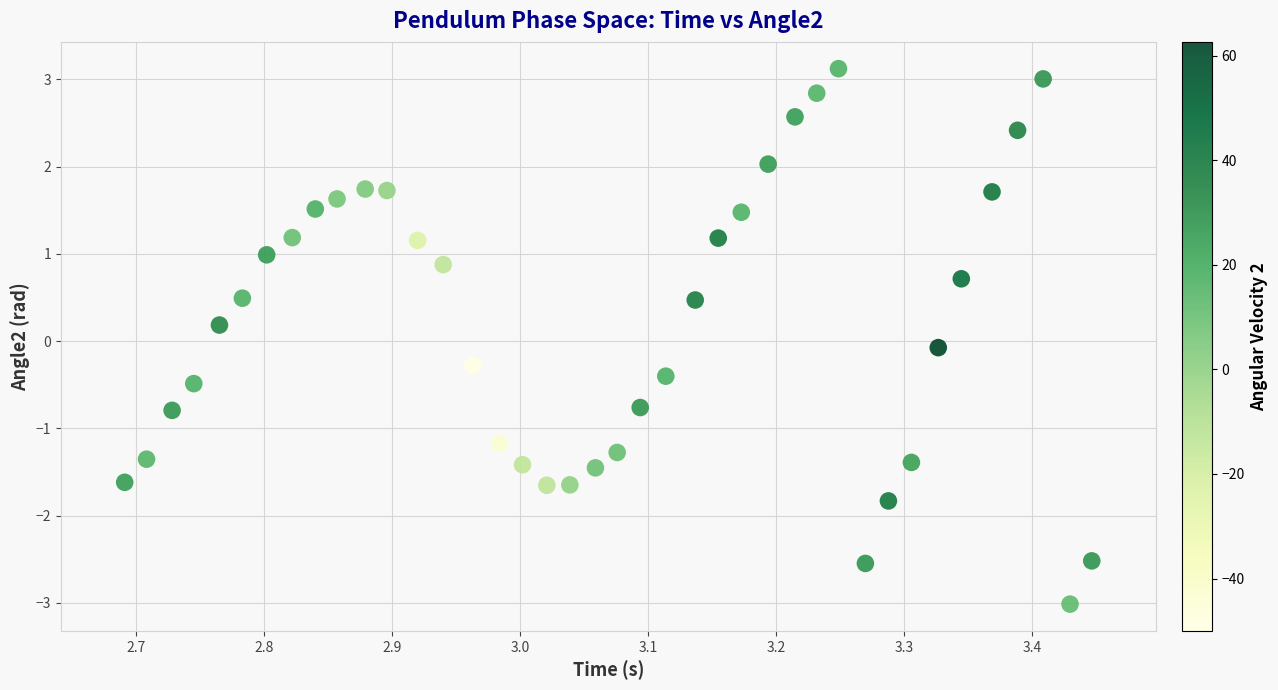

What is the range of X values (max minus min)?

0.8